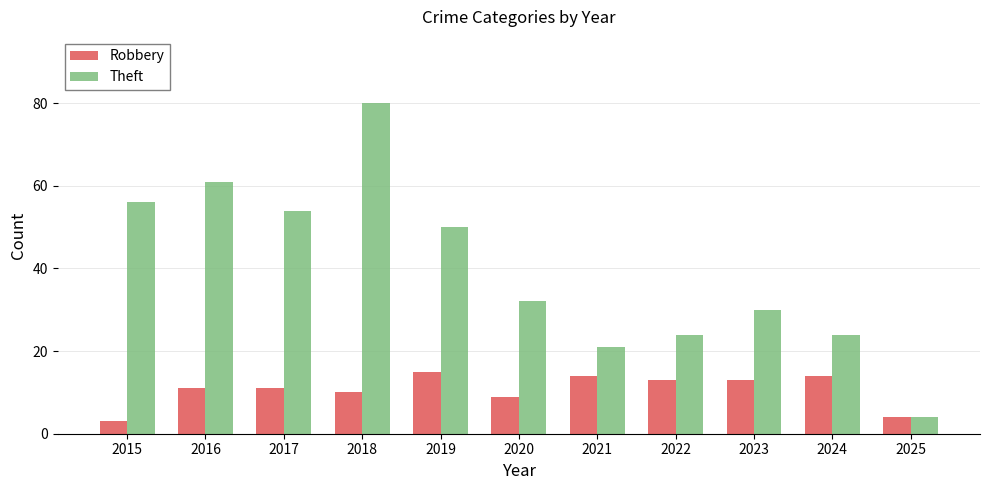

Reading right to left, extract all data points from this chart.

Robbery: 4	14	13	13	14	9	15	10	11	11	3
Theft: 4	24	30	24	21	32	50	80	54	61	56